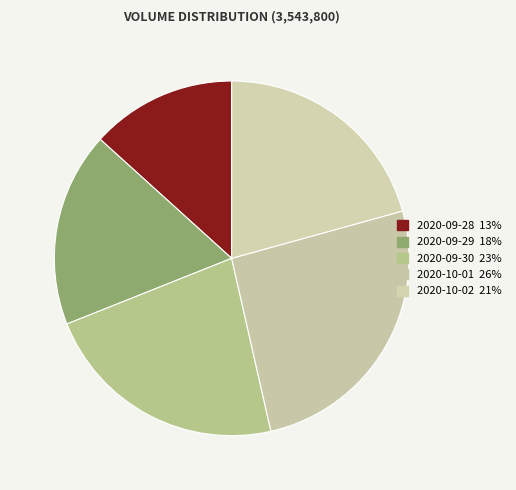

Count the number of slices in the pie.

5